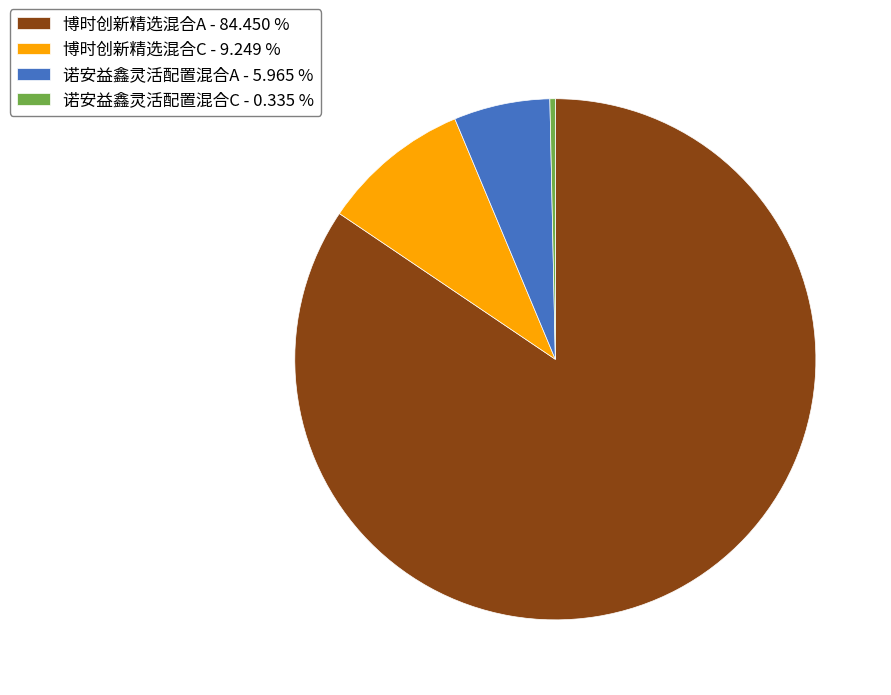

Count the number of slices in the pie.

4